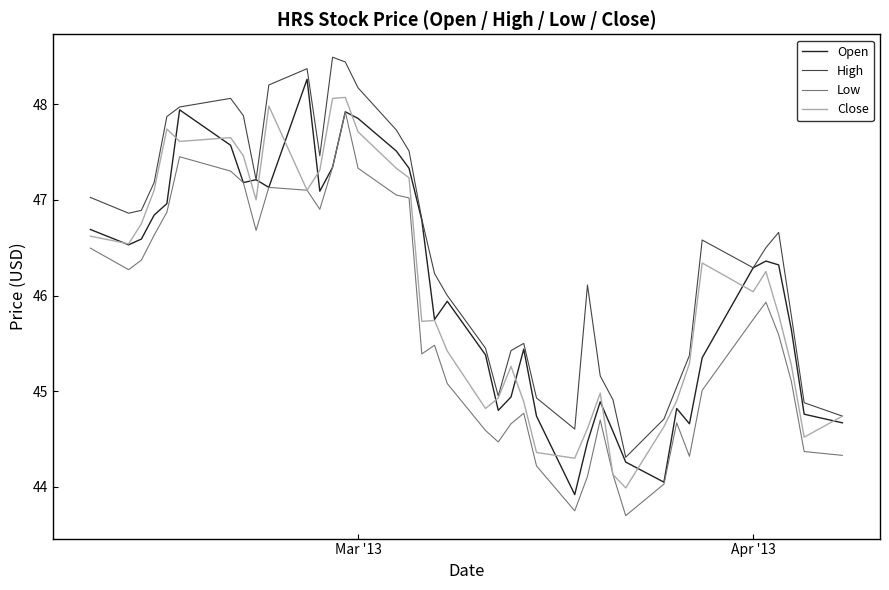

What is the maximum value for Low?

47.9